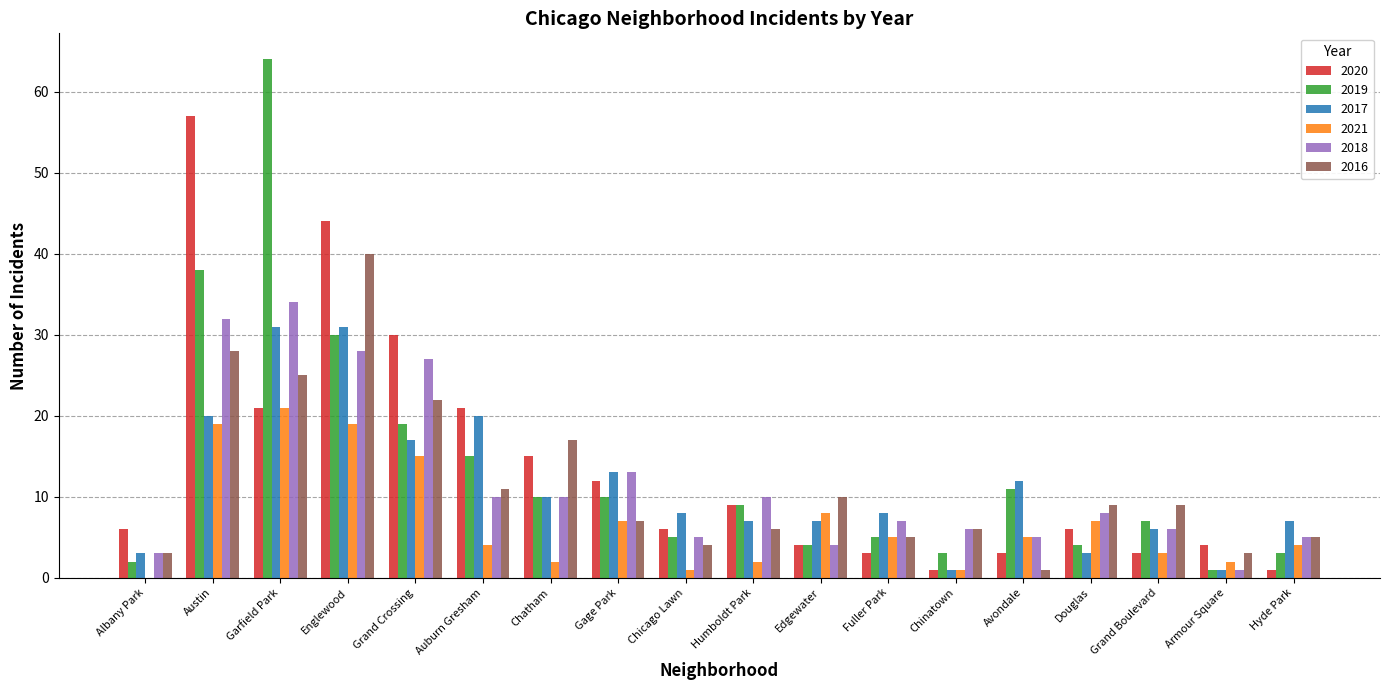

Which series has the widest spread of values?

2019